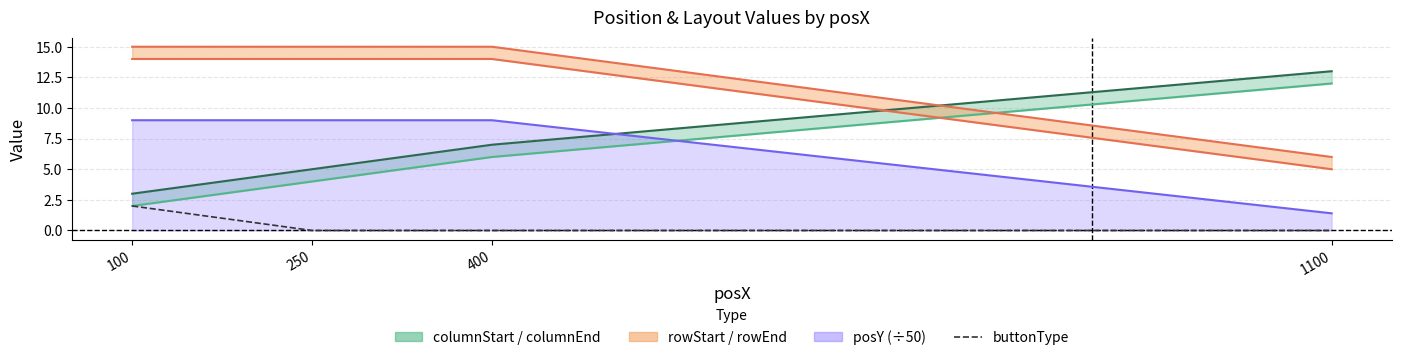

What is the sum of the values at 100 and 400?

2